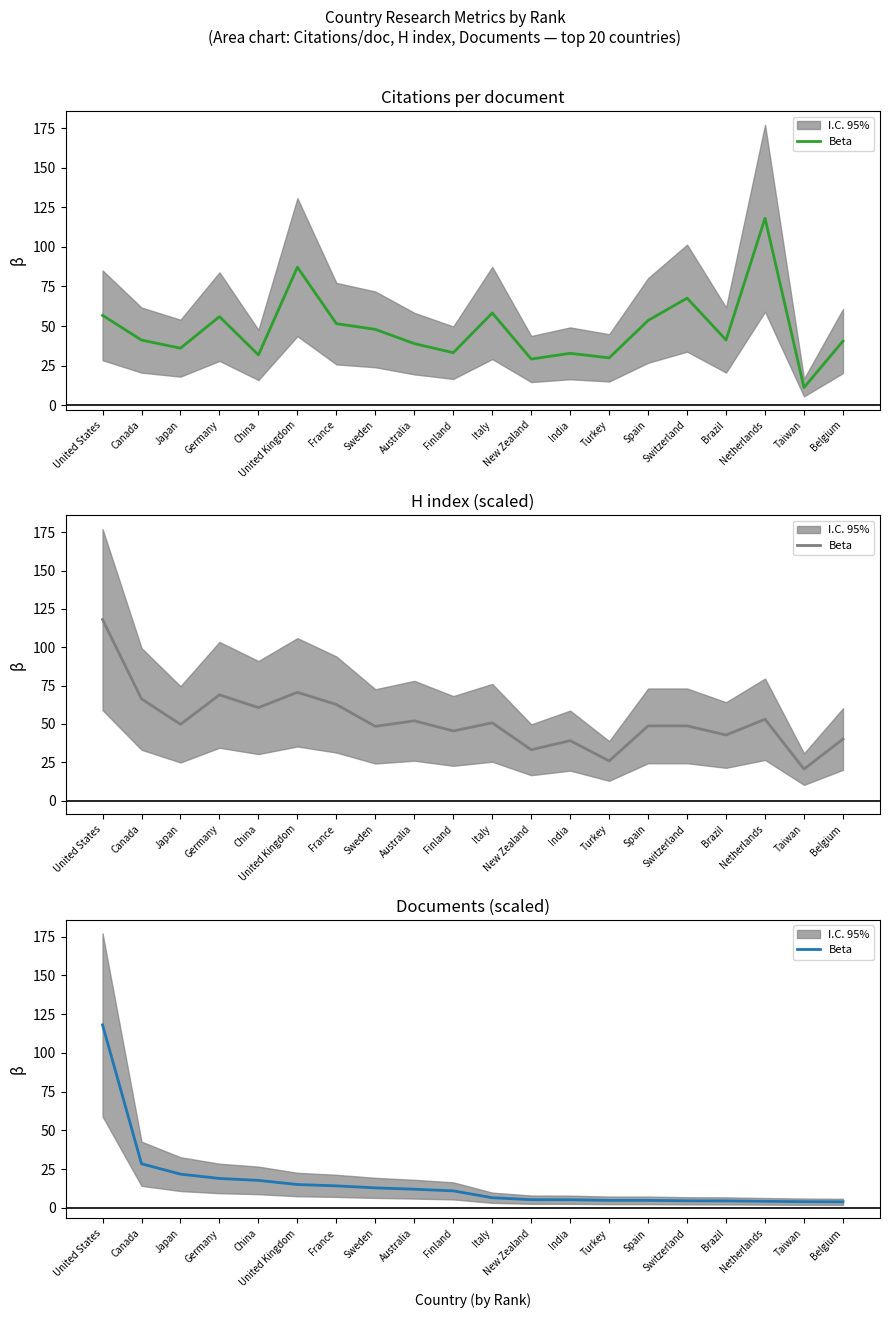

Where is the data nearest to the value 61?

Canada